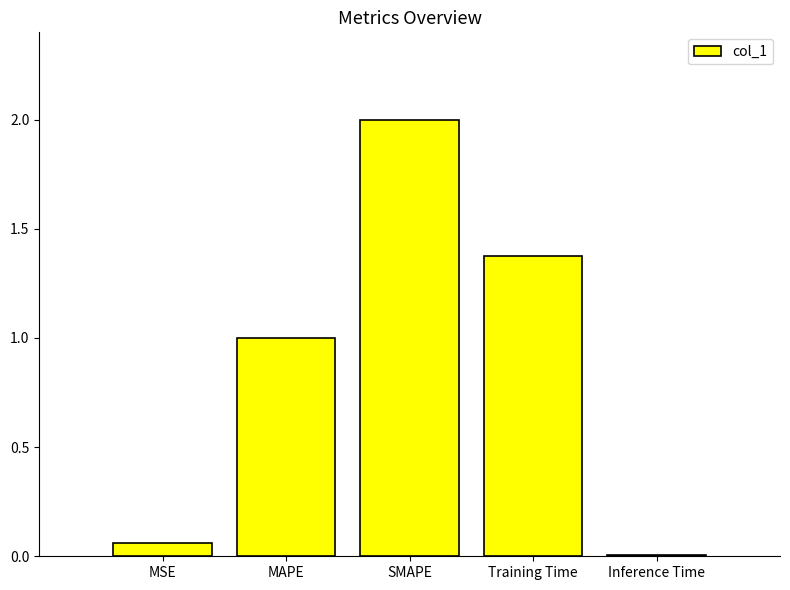

How many bars are there in total?

5